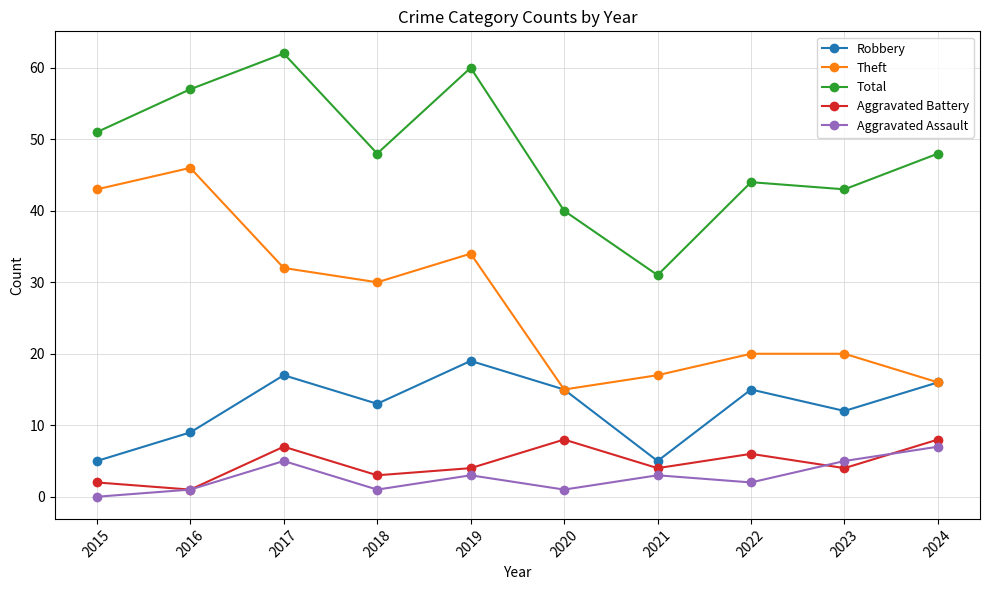

What are all the series names shown in the legend?

Robbery, Theft, Total, Aggravated Battery, Aggravated Assault